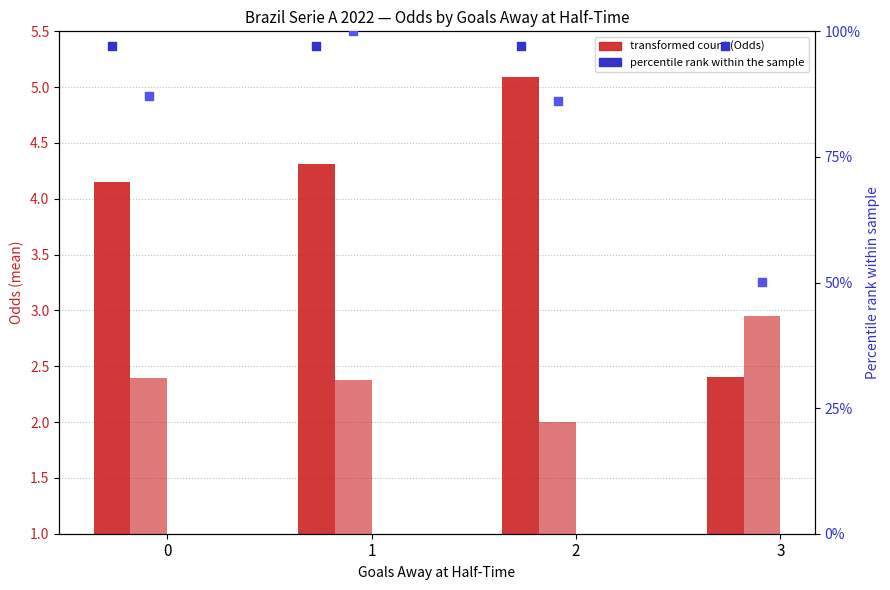

At which category is the sum across all series the highest?

1